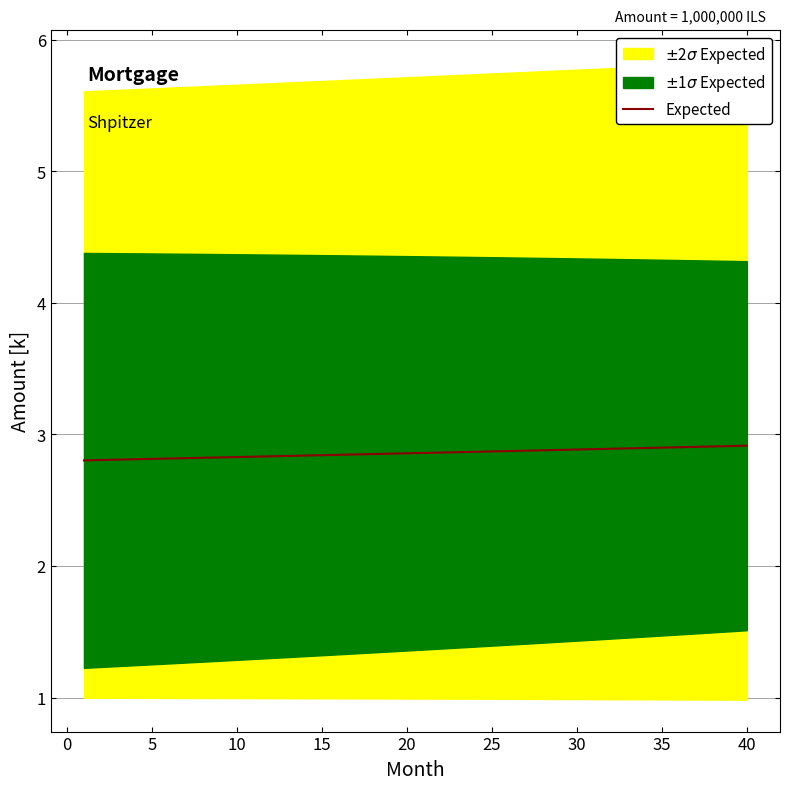

True or false: Expected has a value of 4.0 at 35.

False